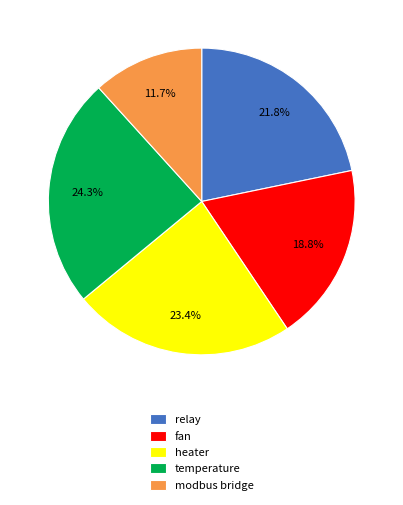

What is the largest slice in the pie chart?

temperature